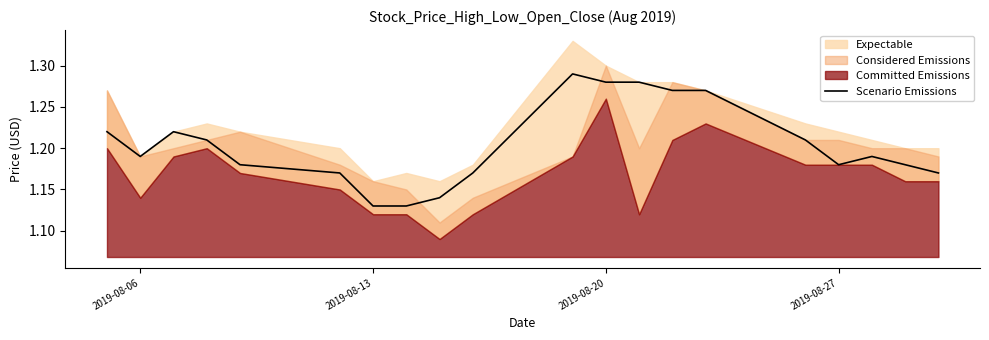

What is the maximum value shown in the chart?

1.3